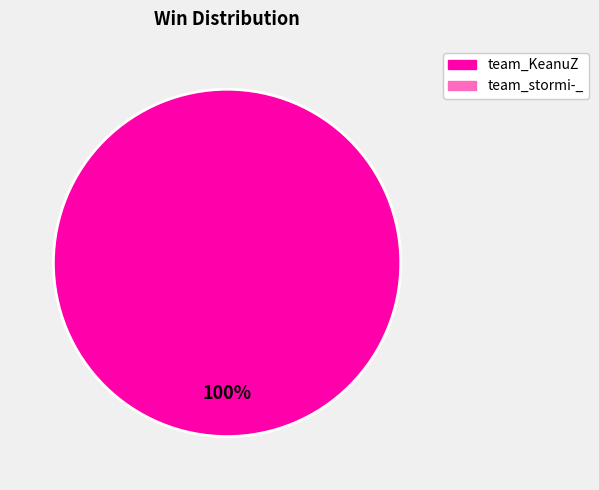

How many slices are in this pie chart?

1